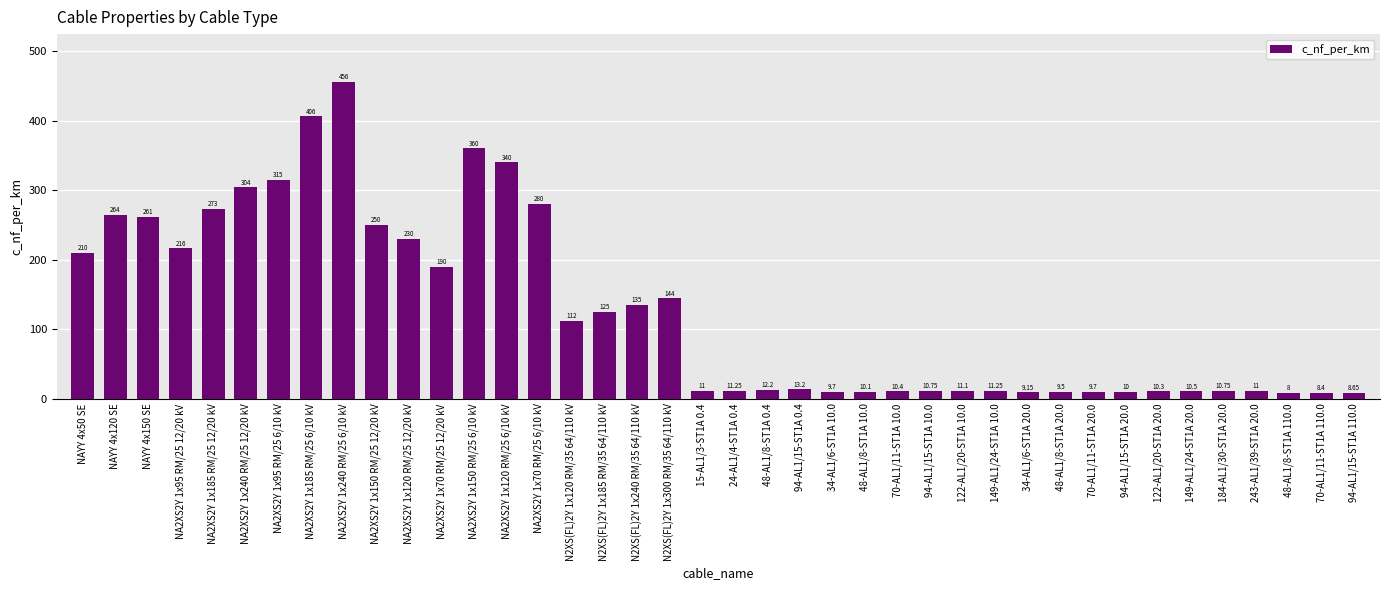

Which has a higher value, NA2XS2Y 1x185 RM/25 6/10 kV or 122-AL1/20-ST1A 10.0?

NA2XS2Y 1x185 RM/25 6/10 kV